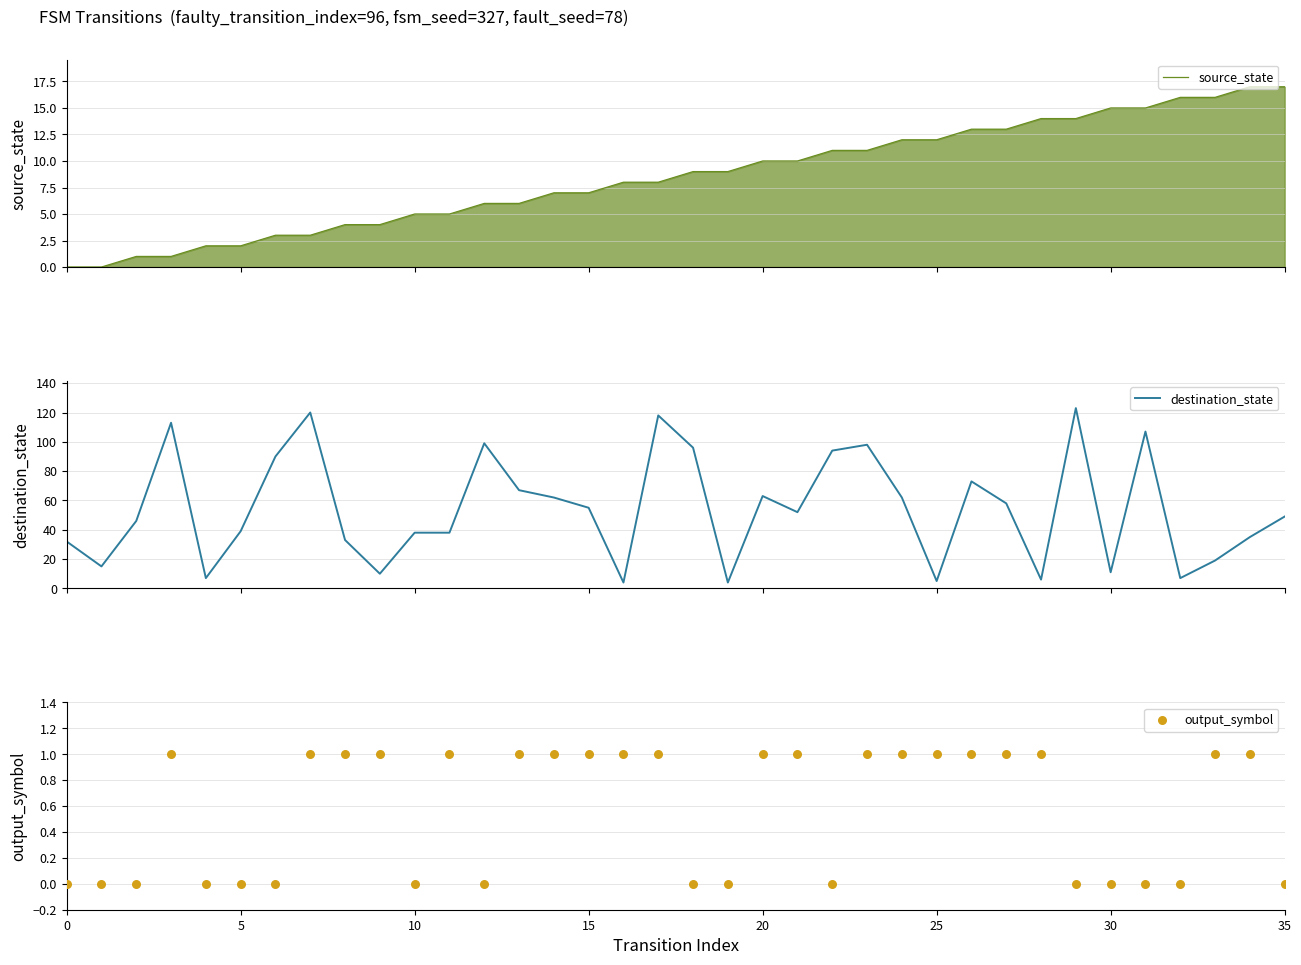

At which category is the sum across all series the highest?

29